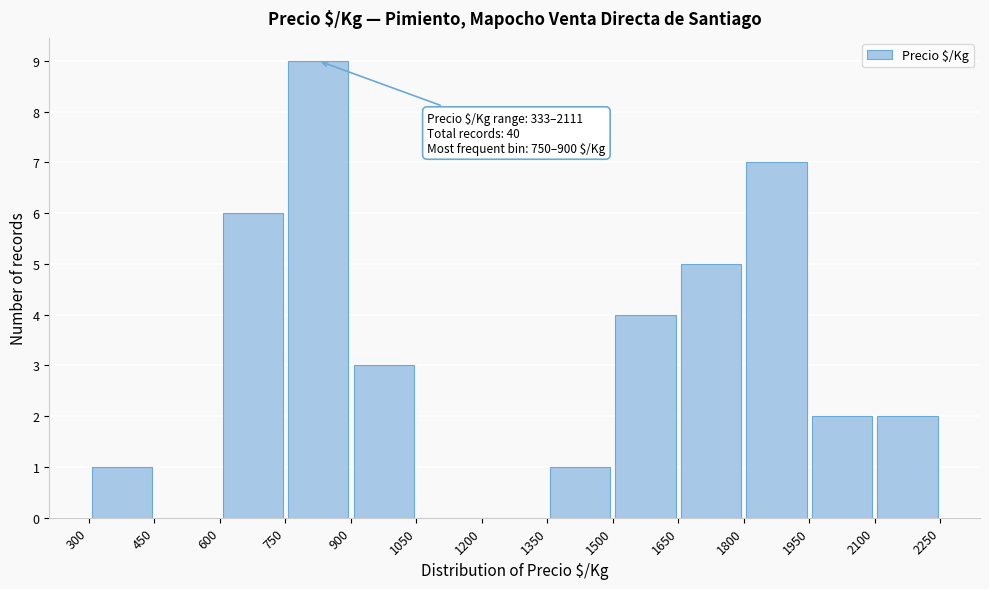

Which range on the x-axis has the tallest bar?

750 to 900